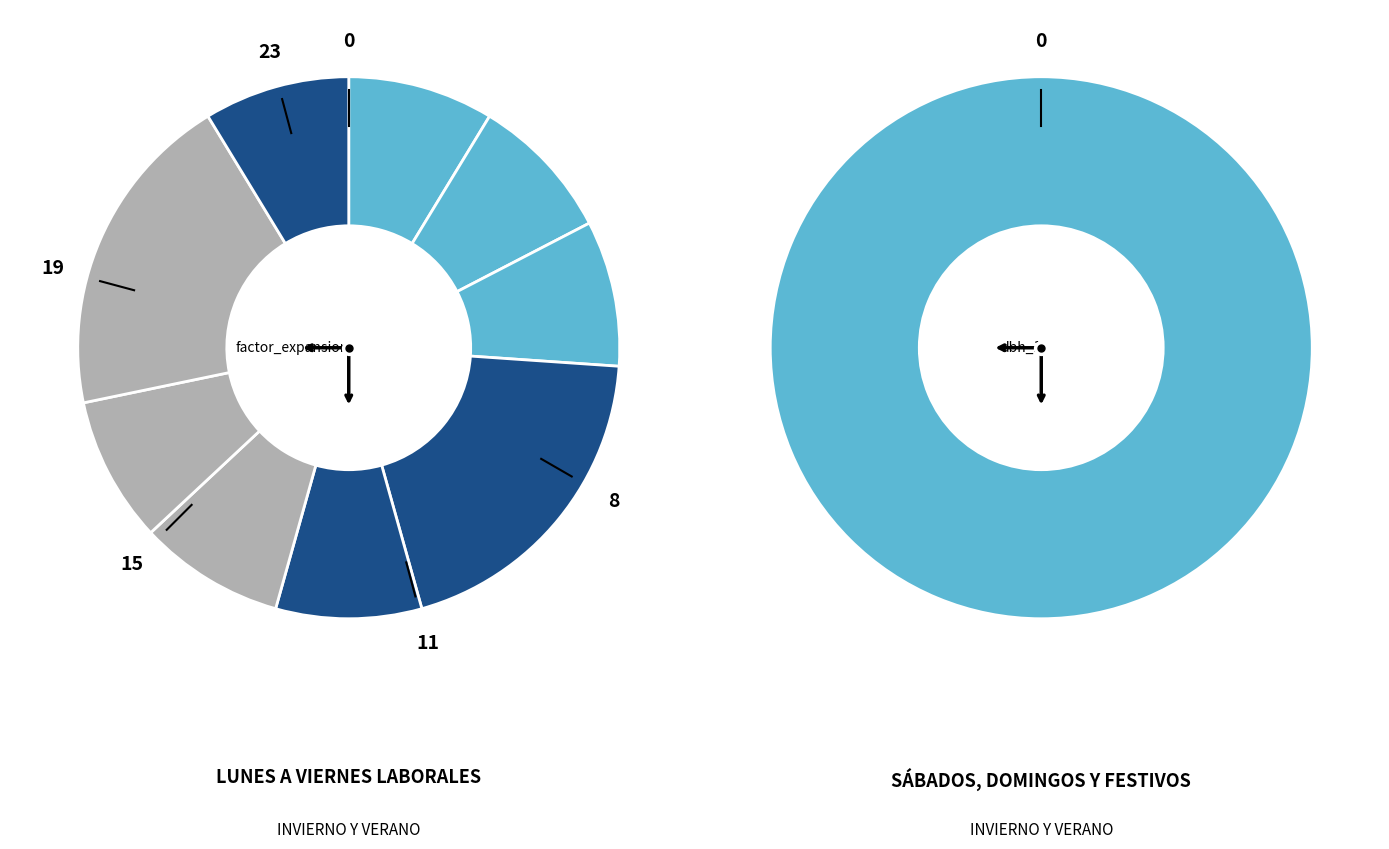

To the nearest percent, what is the average slice percentage?

11%